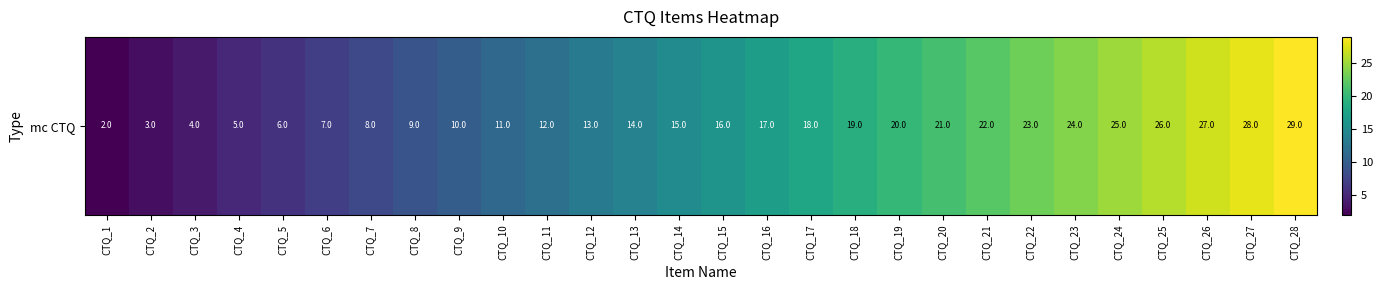

Reading left to right, extract all data points from this chart.

CTQ_1=2	CTQ_2=3	CTQ_3=4	CTQ_4=5	CTQ_5=6	CTQ_6=7	CTQ_7=8	CTQ_8=9	CTQ_9=10	CTQ_10=11	CTQ_11=12	CTQ_12=13	CTQ_13=14	CTQ_14=15	CTQ_15=16	CTQ_16=17	CTQ_17=18	CTQ_18=19	CTQ_19=20	CTQ_20=21	CTQ_21=22	CTQ_22=23	CTQ_23=24	CTQ_24=25	CTQ_25=26	CTQ_26=27	CTQ_27=28	CTQ_28=29